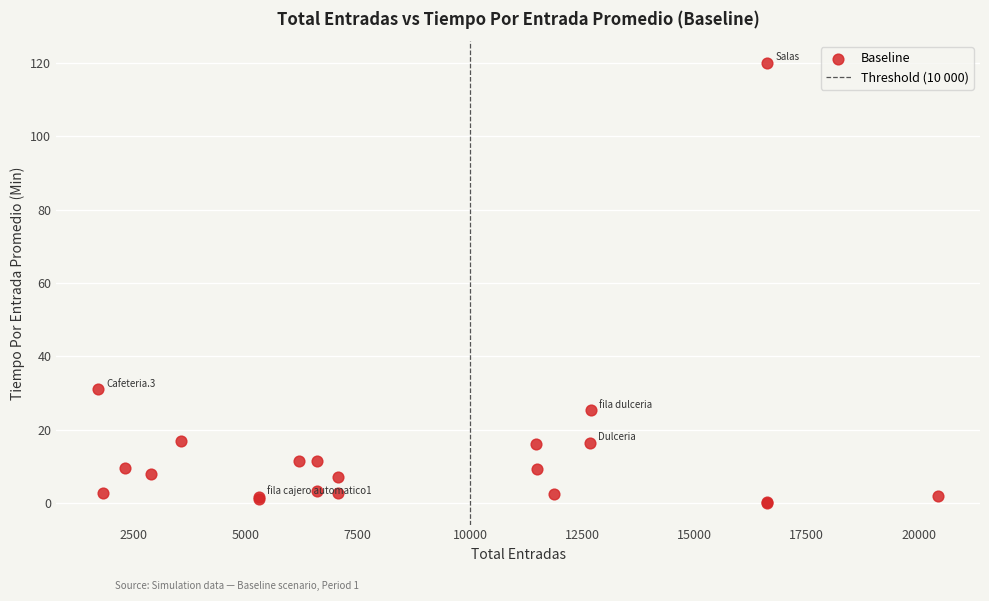

What Y value in the scatter plot is closest to 60?

31.0